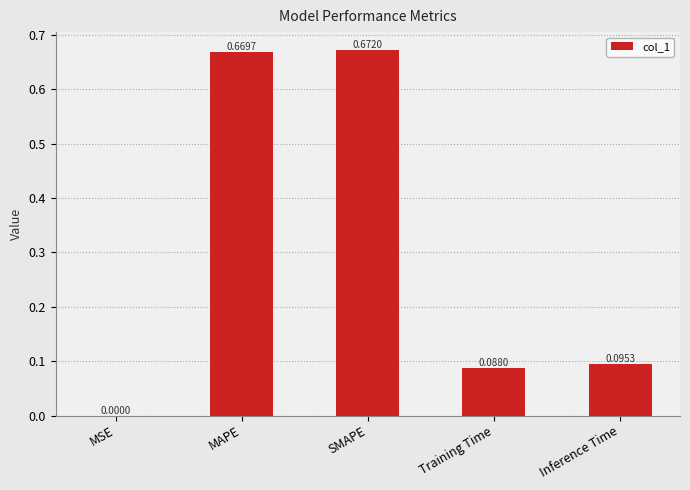

At which label is the value closest to 0?

MSE